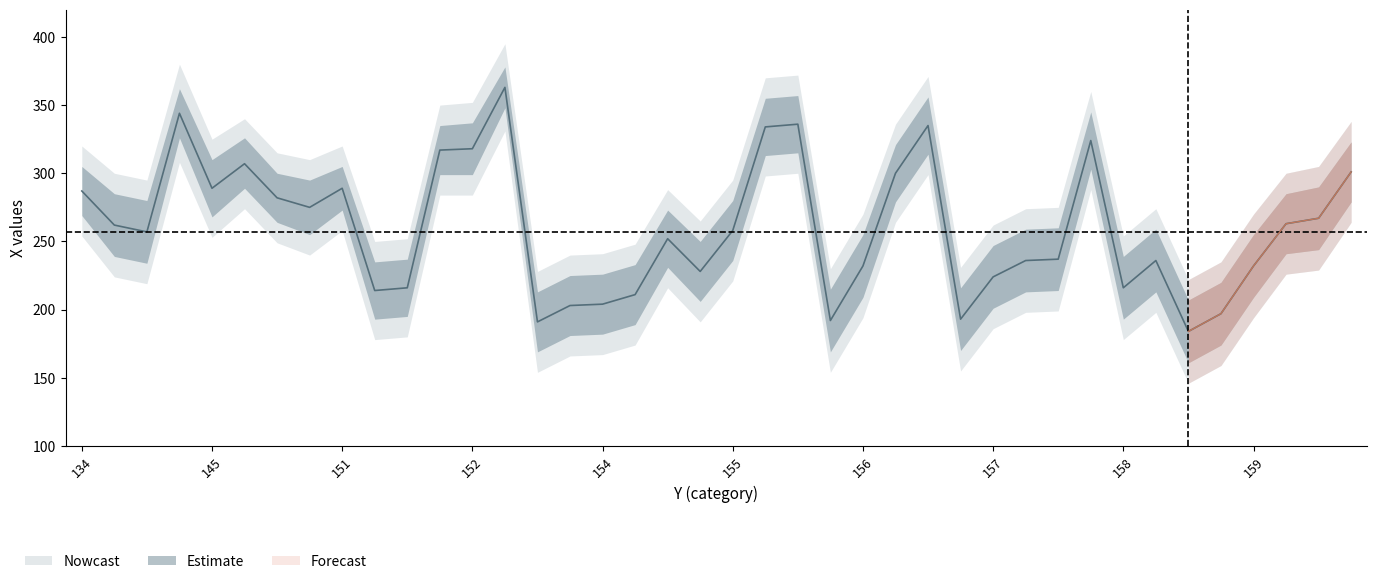

True or false: Nowcast and upper_90 intersect in this chart.

False